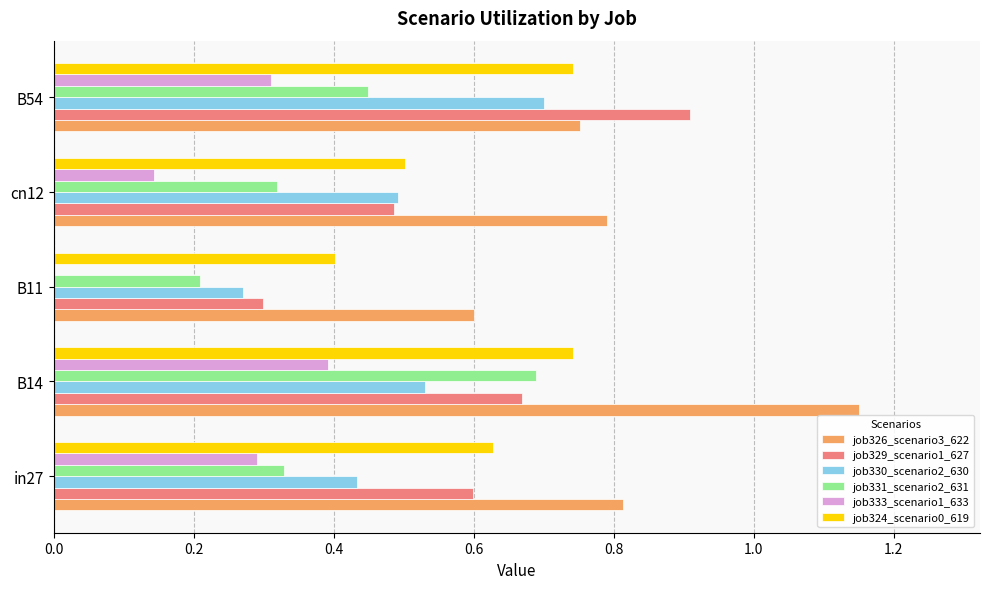

What are all the series names shown in the legend?

job326_scenario3_622, job329_scenario1_627, job330_scenario2_630, job331_scenario2_631, job333_scenario1_633, job324_scenario0_619